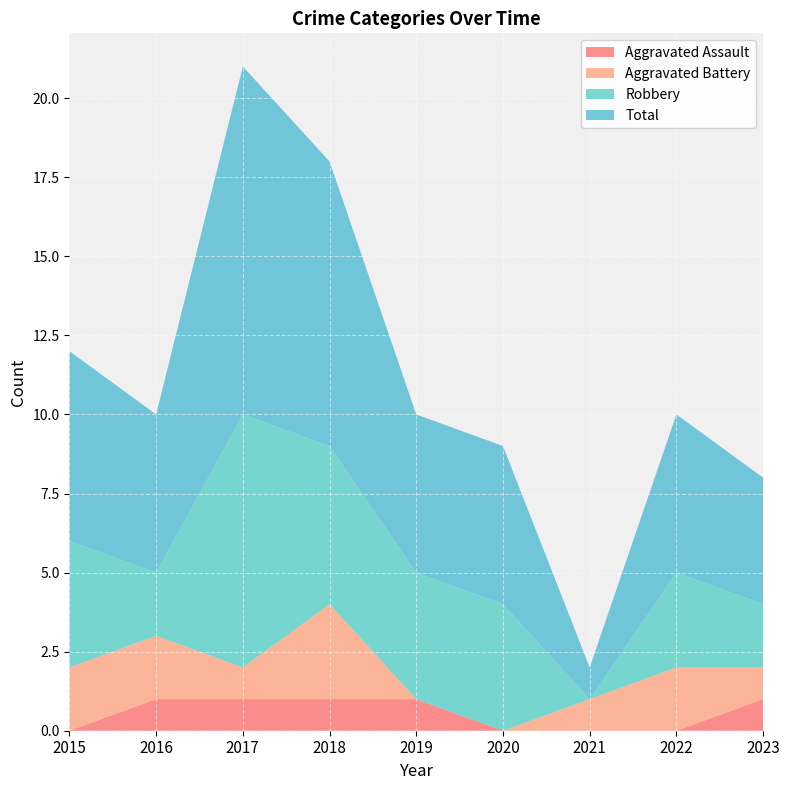

Reading right to left, list all the values displayed in this chart.

Aggravated Assault: 2023=1	2022=0	2021=0	2020=0	2019=1	2018=1	2017=1	2016=1	2015=0
Aggravated Battery: 2023=1	2022=2	2021=1	2020=0	2019=0	2018=3	2017=1	2016=2	2015=2
Robbery: 2023=2	2022=3	2021=0	2020=4	2019=4	2018=5	2017=8	2016=2	2015=4
Total: 2023=4	2022=5	2021=1	2020=5	2019=5	2018=9	2017=11	2016=5	2015=6